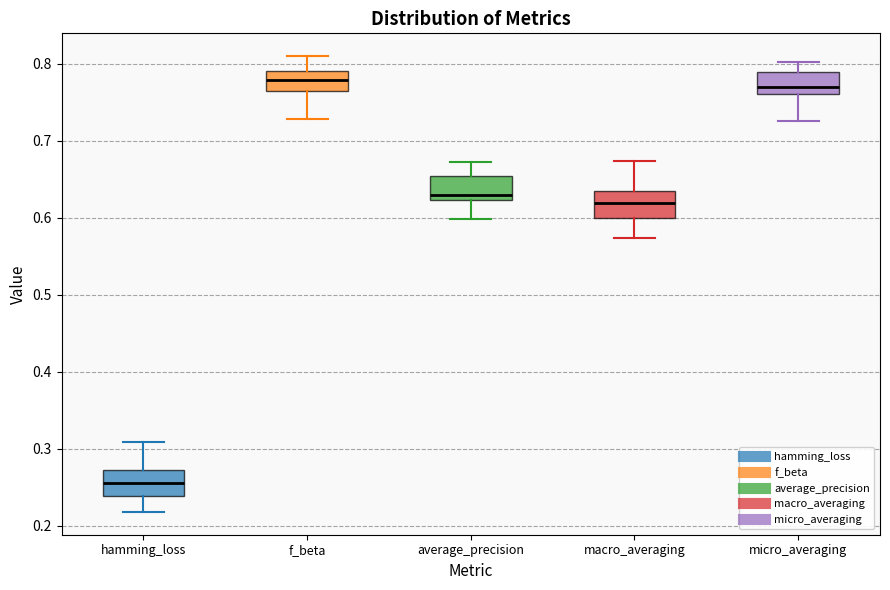

Where is the lower edge of the box for macro_averaging on the y-axis? The values are not printed on the chart, so give them approximately, as read against the axis.

0.60